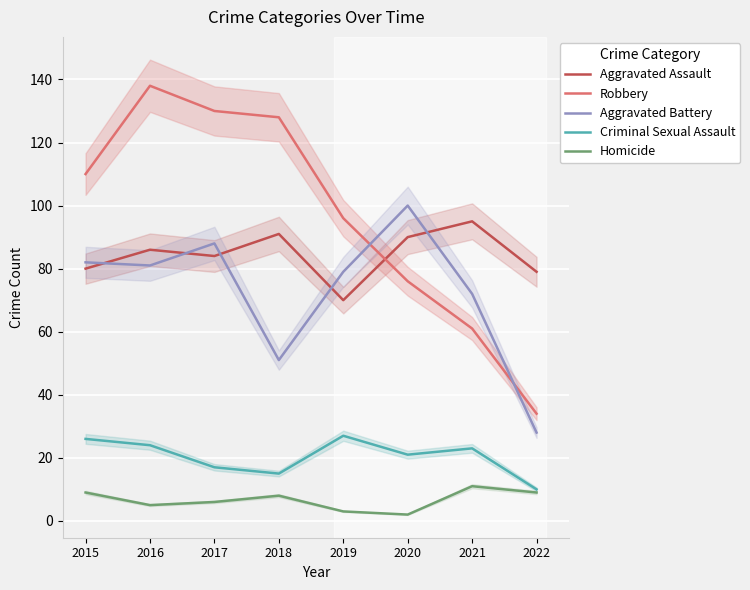

What is the value of the Aggravated Assault point at the 1st from the left?

80